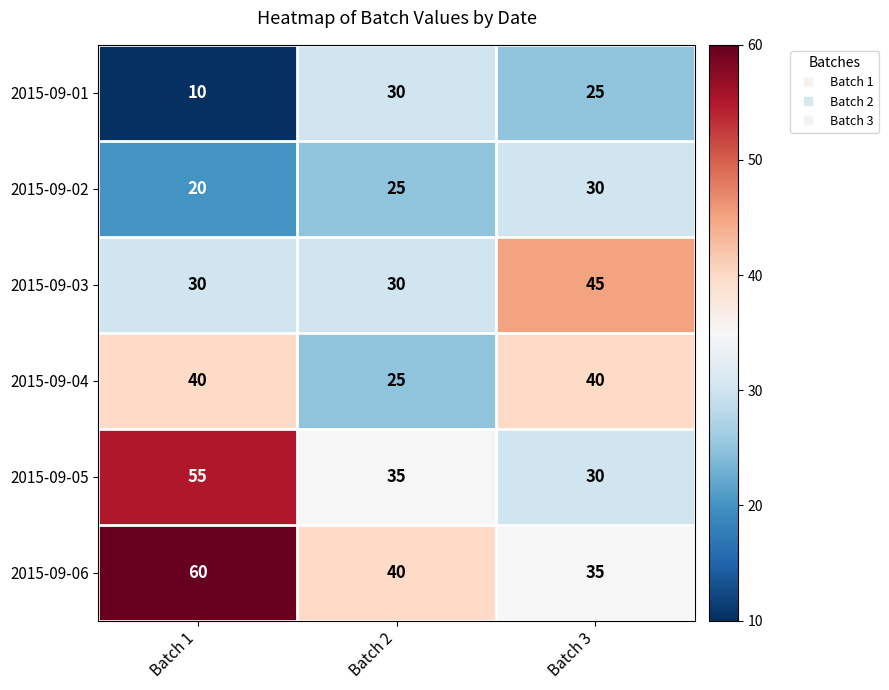

Where is 2015-09-01 nearest to the value 20?

Batch 3